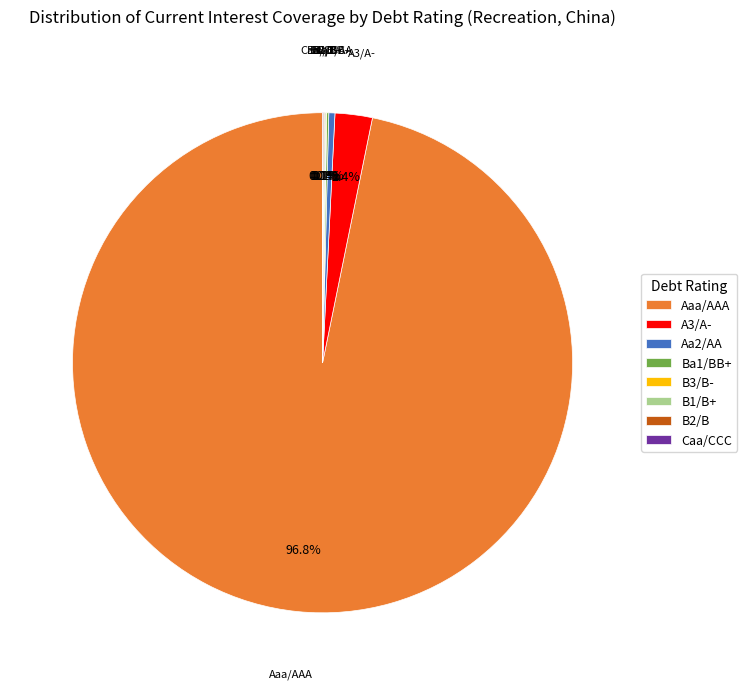

Which slice represents more than half of the pie?

Aaa/AAA